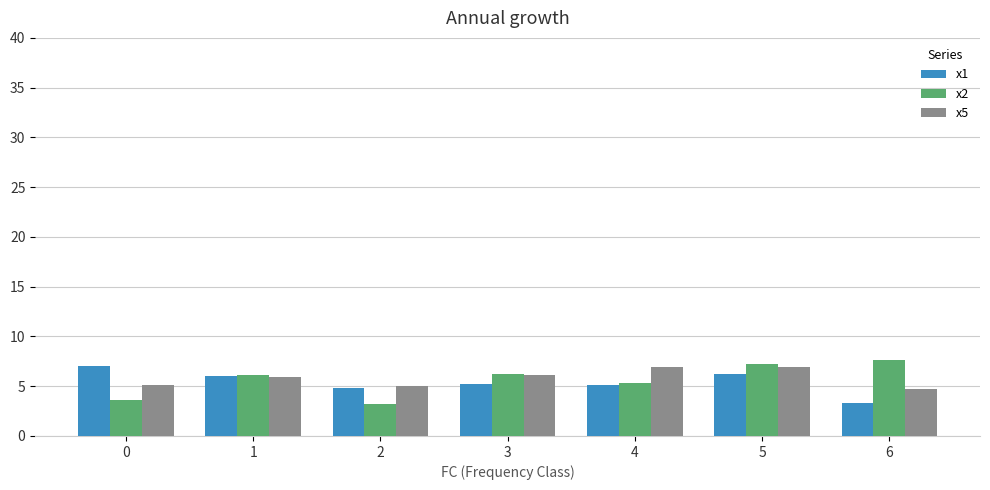

At which label does x2 reach its peak?

6